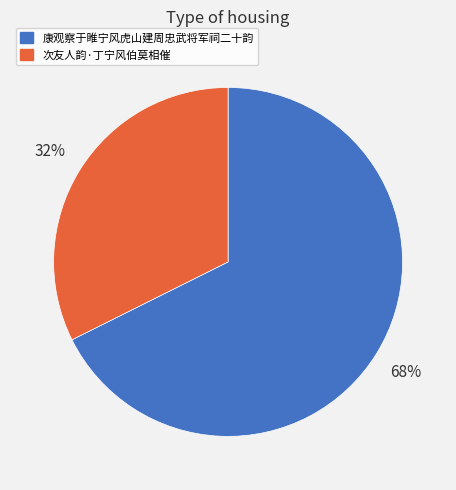

What is the ratio of the value at 康观察于睢宁风虎山建周忠武将军祠二十韵 to the value at 次友人韵·丁宁风伯莫相催?

2.1